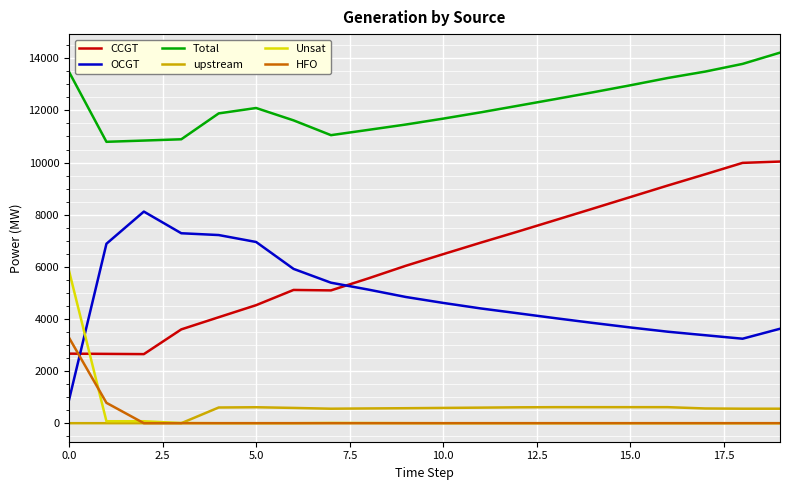

List the series in order of their peak value, lowest first.

upstream, HFO, Unsat, OCGT, CCGT, Total